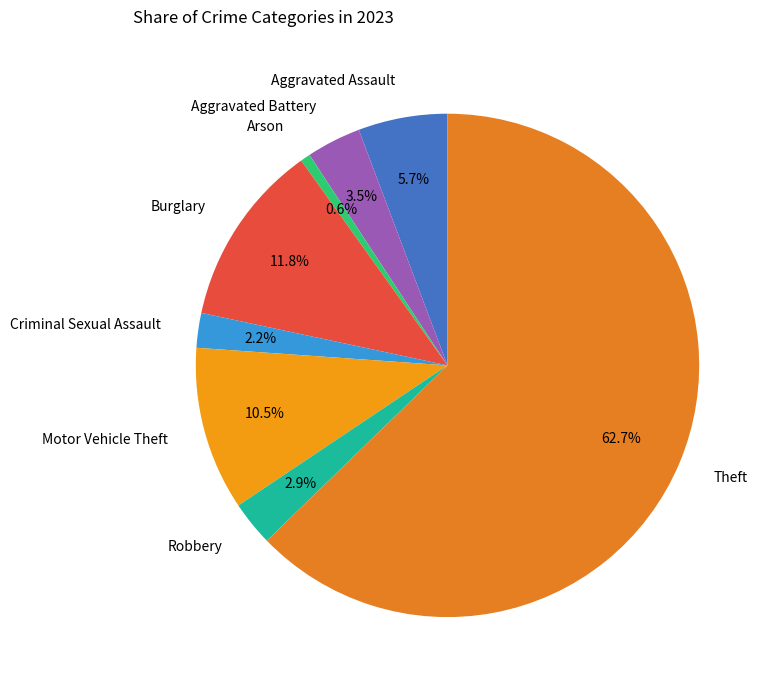

Which category accounts for the majority?

Theft